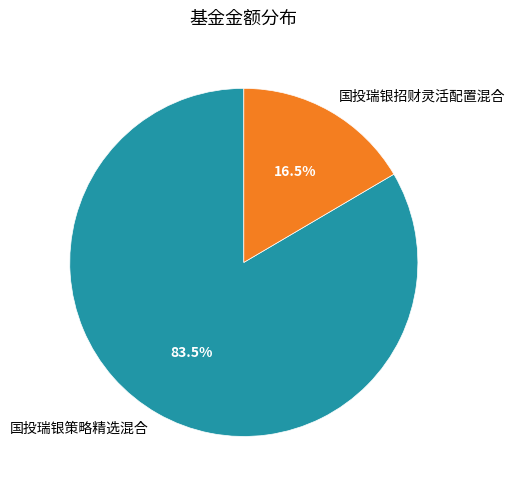

How much of the chart is everything except 国投瑞银招财灵活配置混合?

83.5%